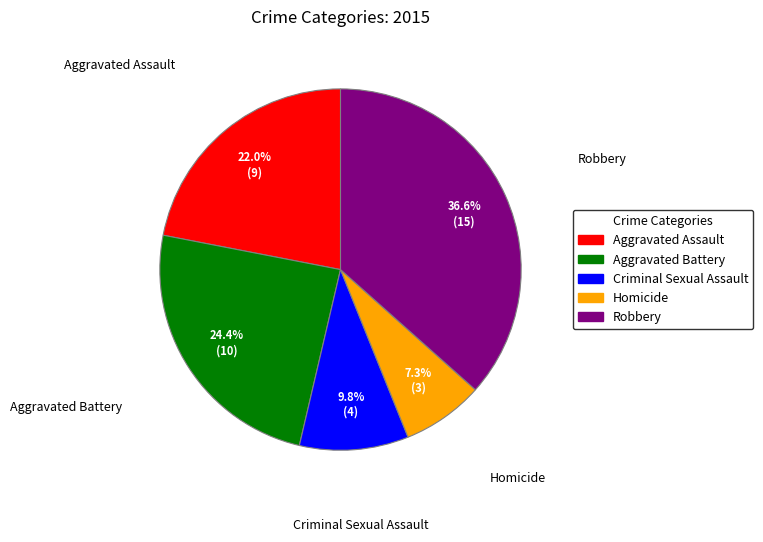

What percentage is the Criminal Sexual Assault slice, to the nearest percent?

10%